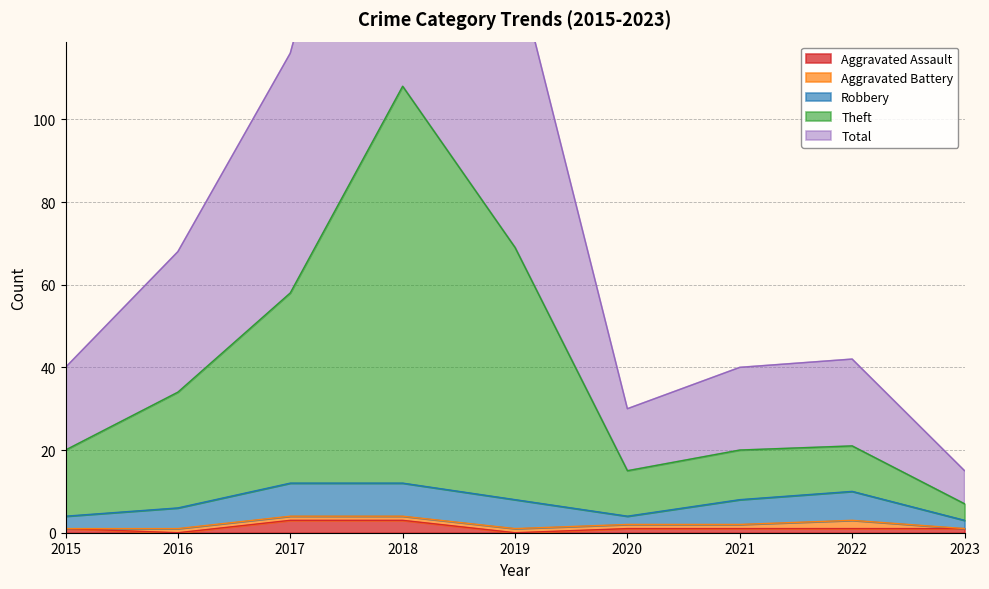

Which category has the highest value in the Theft series?

2018